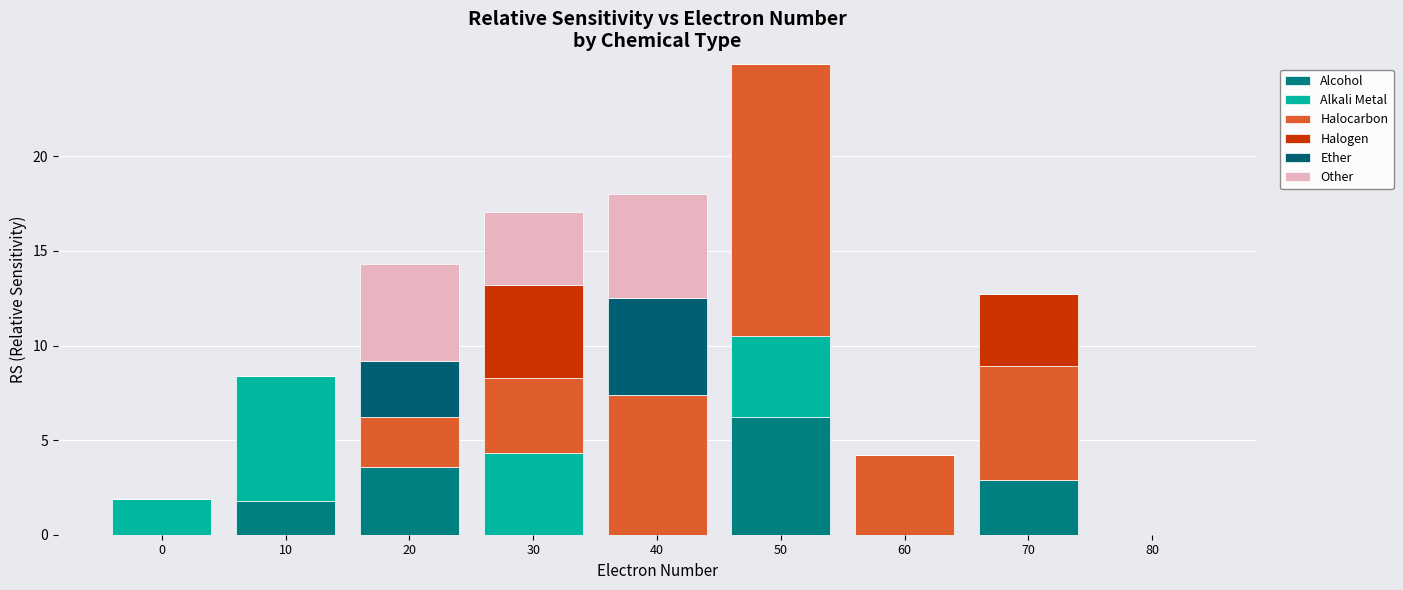

The value of Alkali Metal at 50 is 4.3. True or false?

True